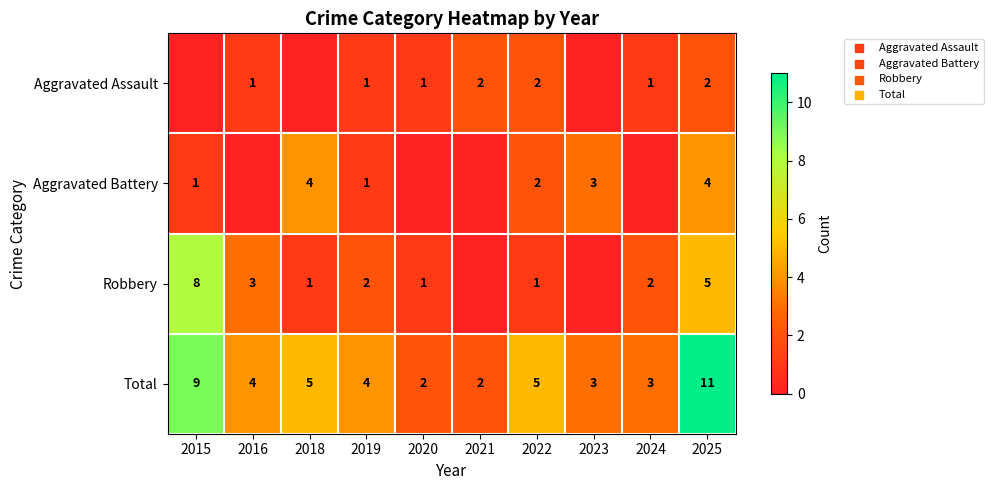

Is it true that Aggravated Battery equals 3 at 2023?

True